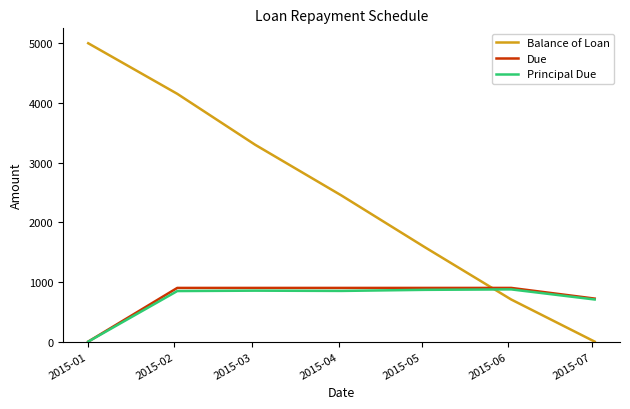

What is the maximum value for Principal Due?

875.3